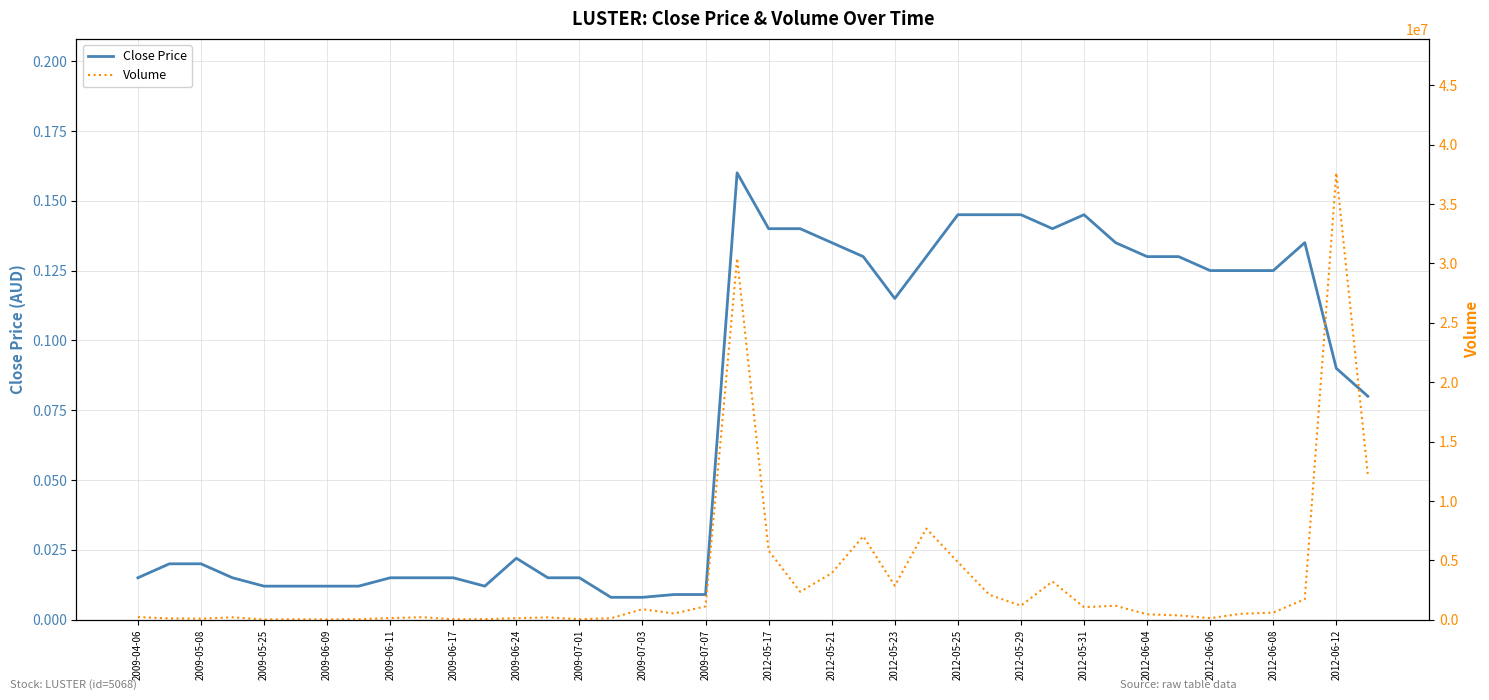

Which series has the widest spread of values?

Volume